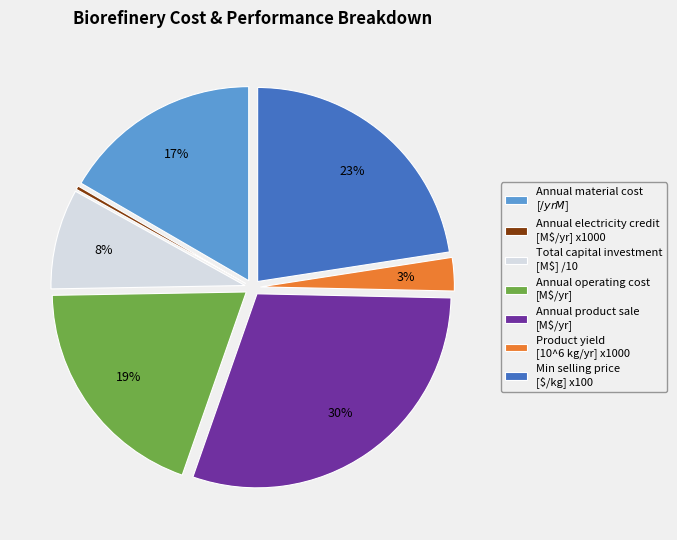

To the nearest percent, what percentage of the pie is Annual operating cost [M$/yr]?

19%